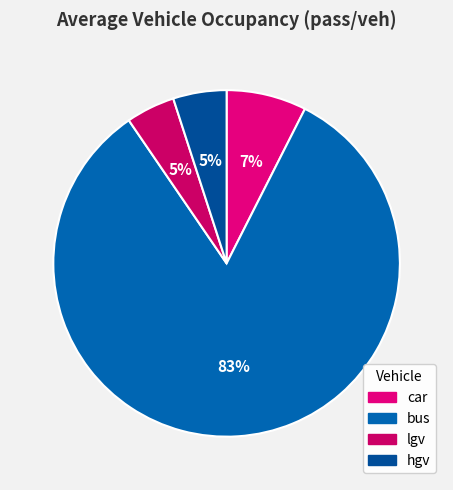

Does any single category account for the majority?

Yes